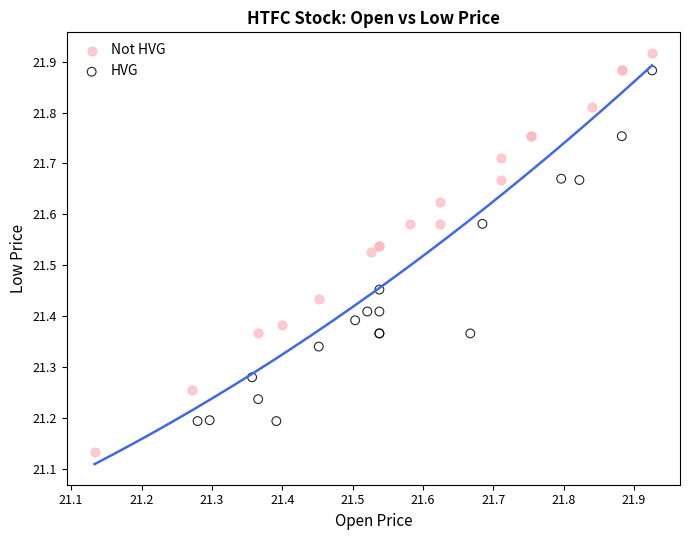

Which series contains the lowest Y value?

Not HVG